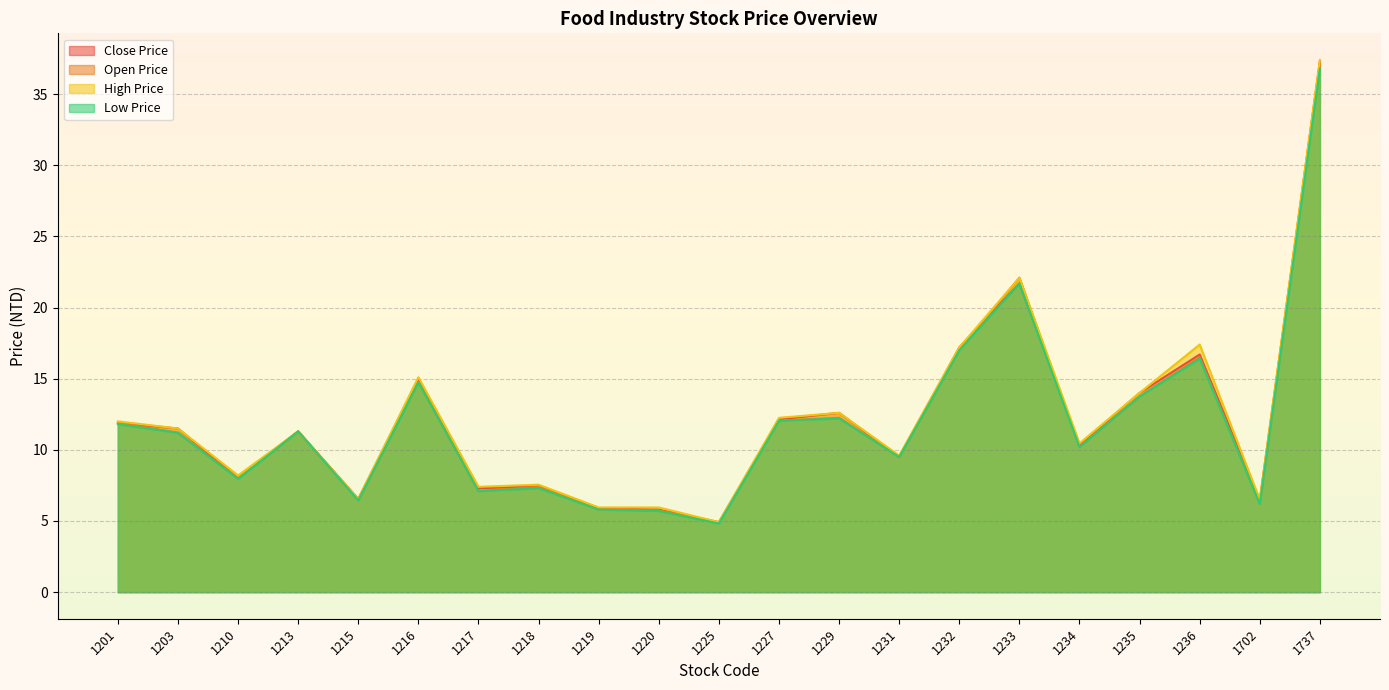

In Open Price, how many points are lower than both neighbors (excluding endpoints)?

7